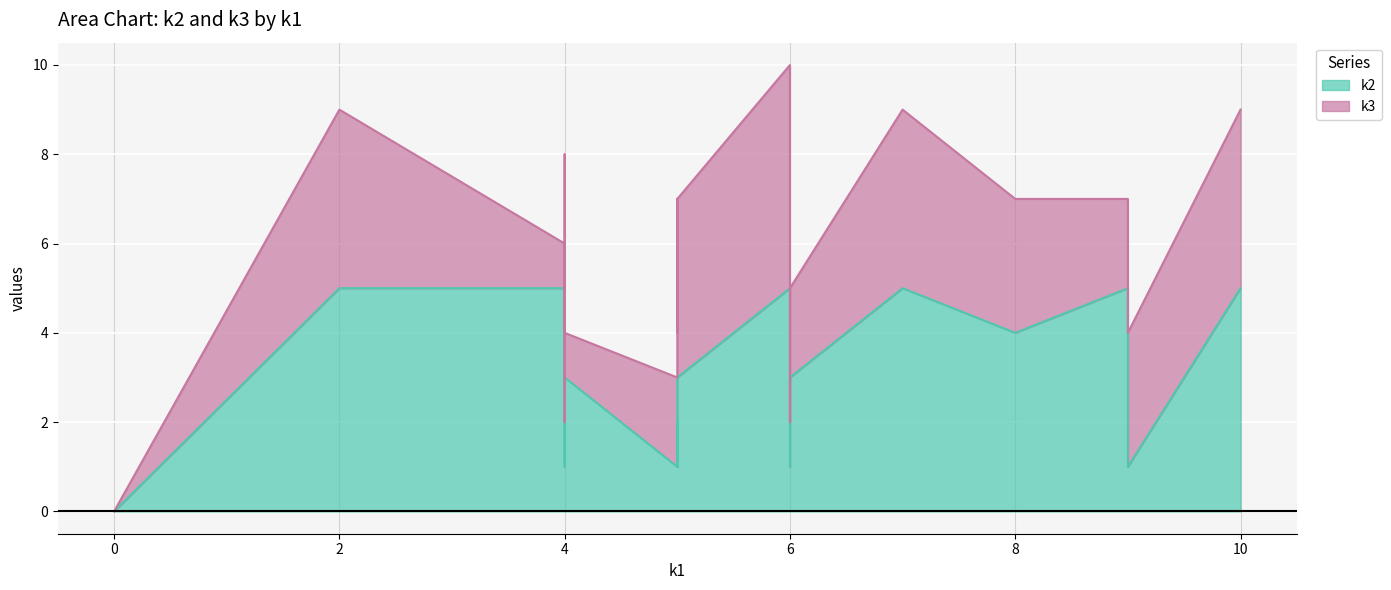

True or false: k2_line has more than 0 interior local peaks.

True